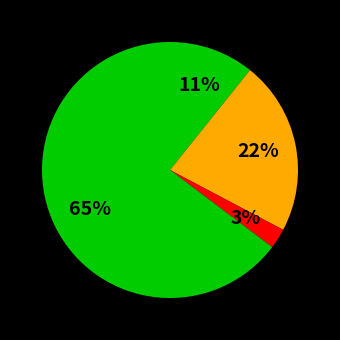

How many segments does this pie chart have?

4